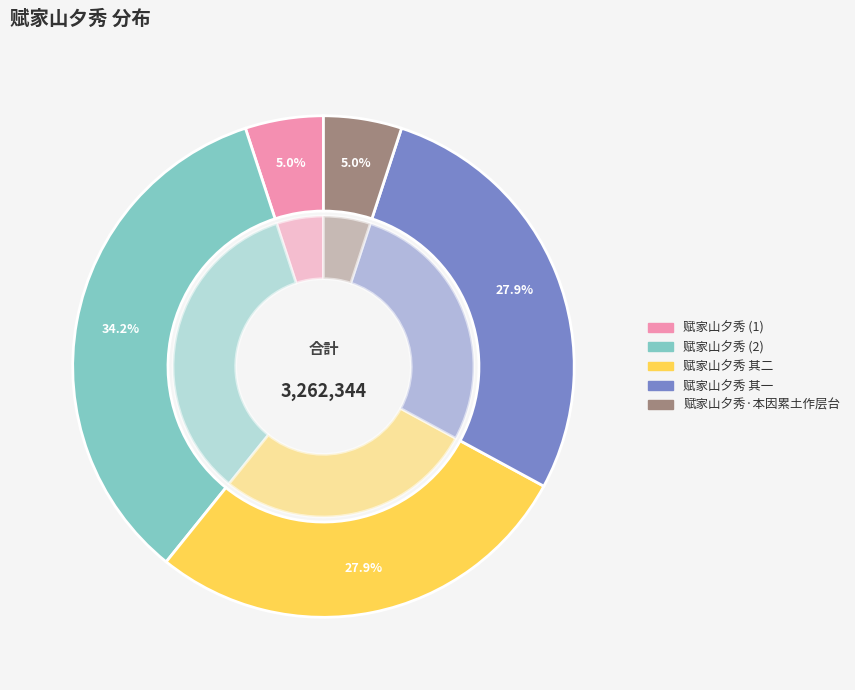

Which has a higher value, 赋家山夕秀 其二 or 赋家山夕秀·本因累土作层台?

赋家山夕秀 其二